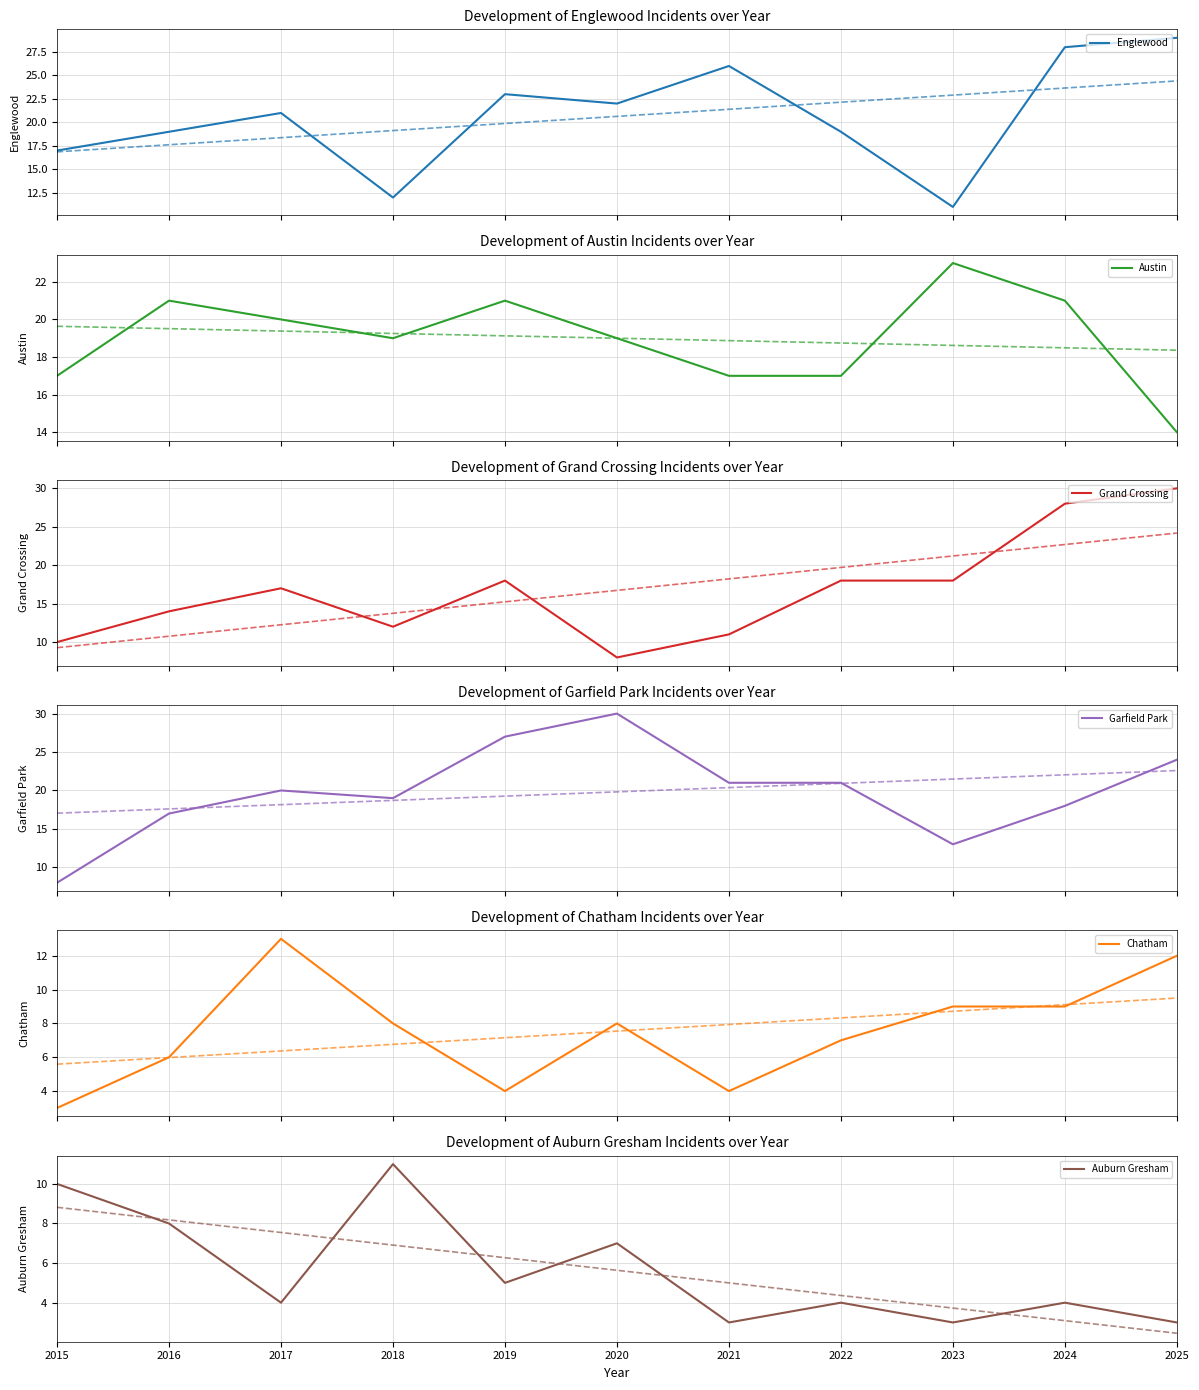

At how many categories does at least one series exceed 17?

10